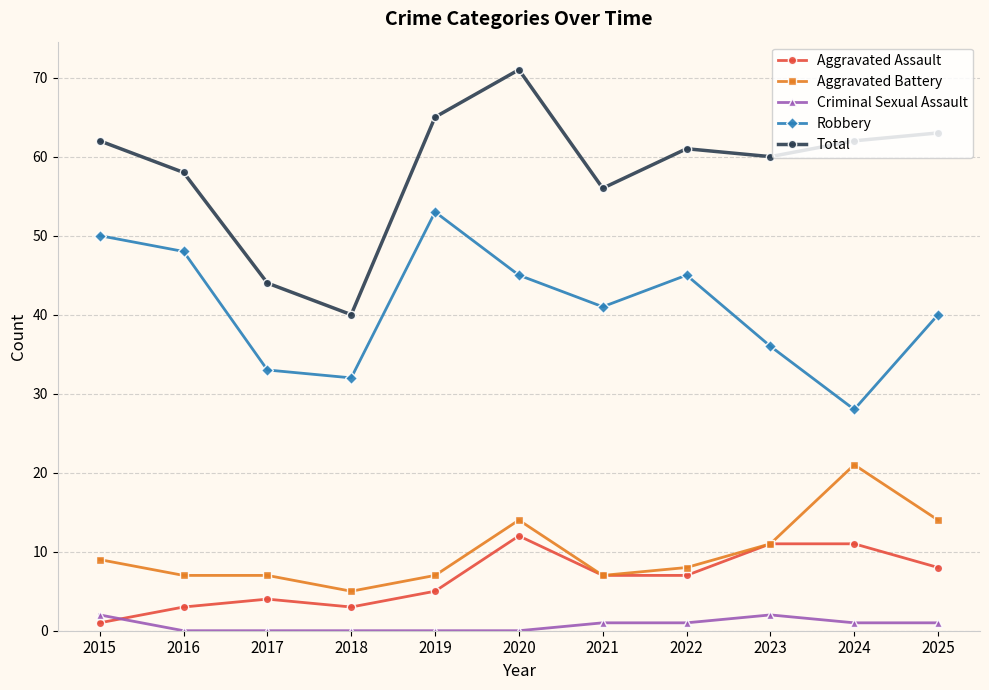

How many values in the Aggravated Battery series are below 8?

5